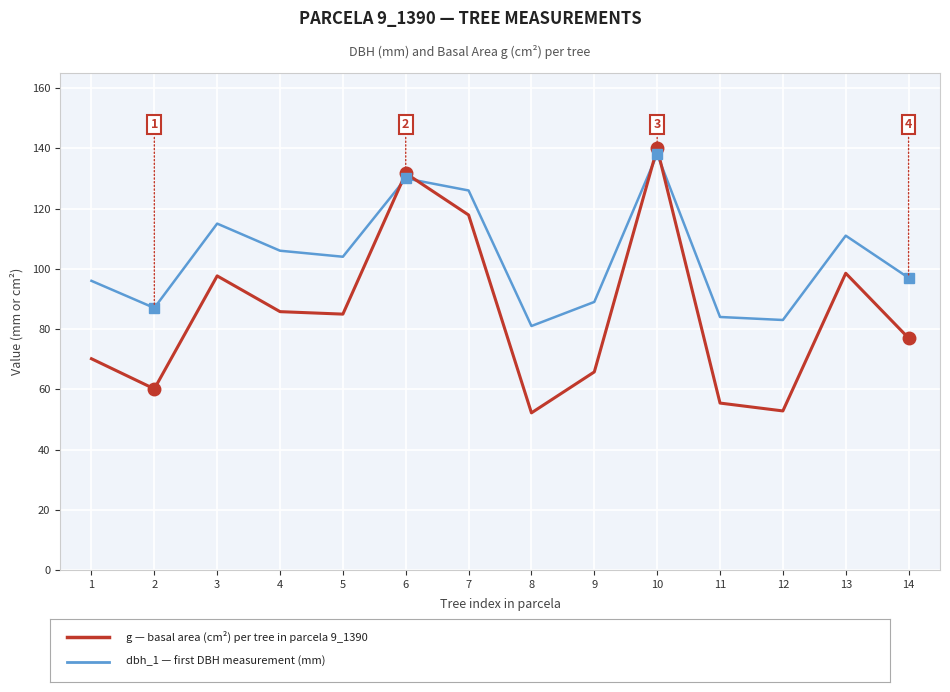

At which category does the chart reach its peak across all series?

10